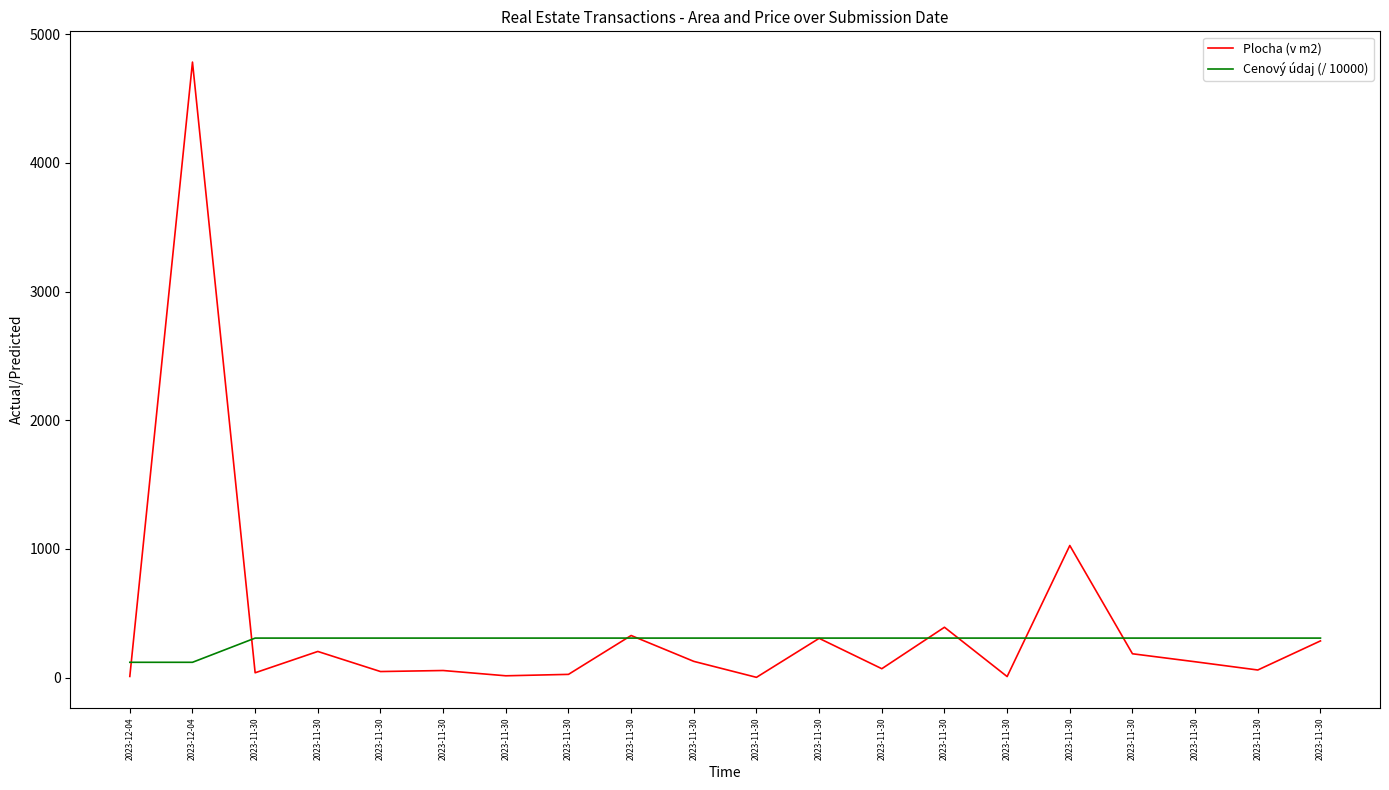

Does the chart have visible grid lines?

No